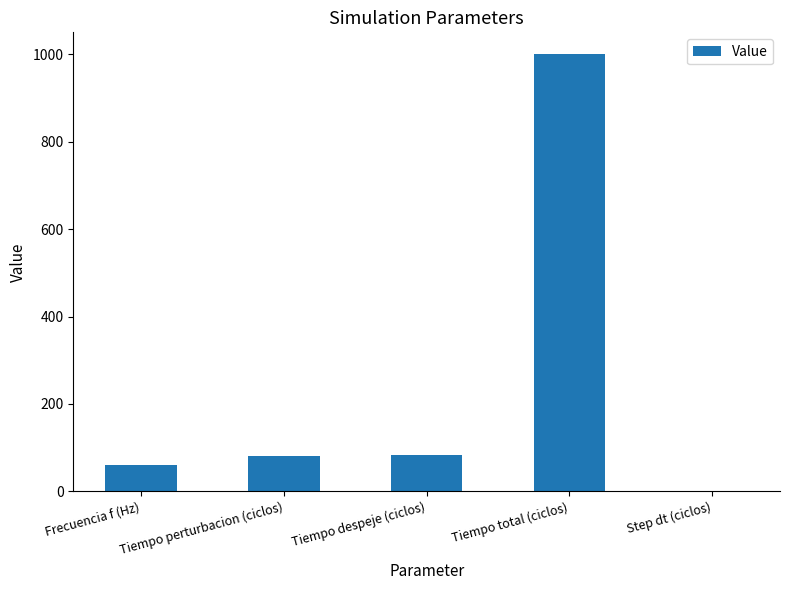

What is the change in value from Tiempo perturbacion (ciclos) to Tiempo total (ciclos)?

+920.0